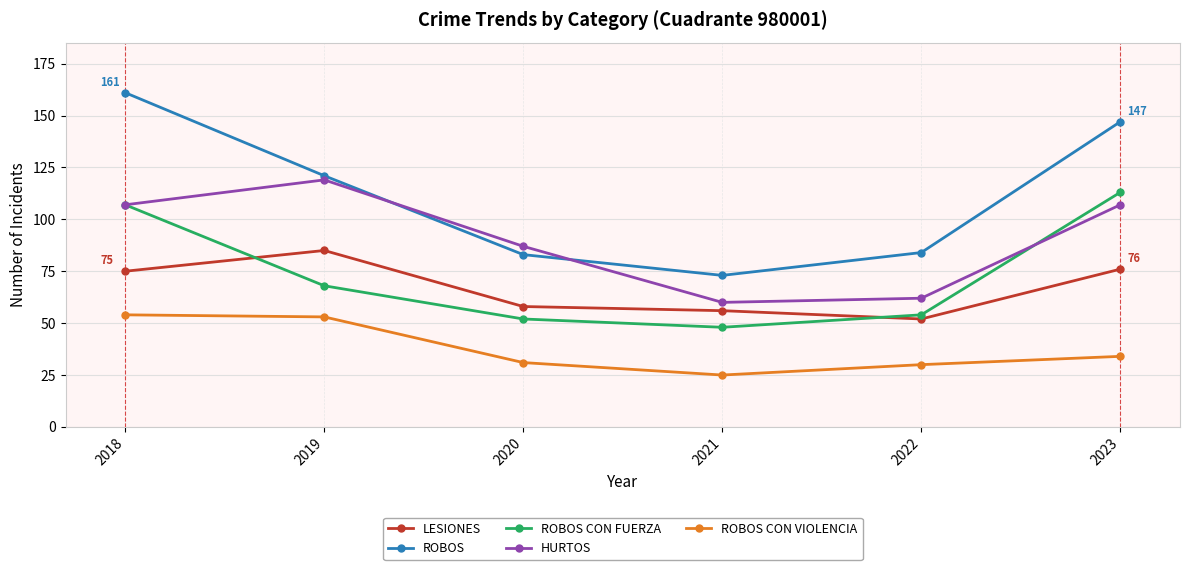

What value does the ROBOS series have at 2020, to the nearest 5?

85